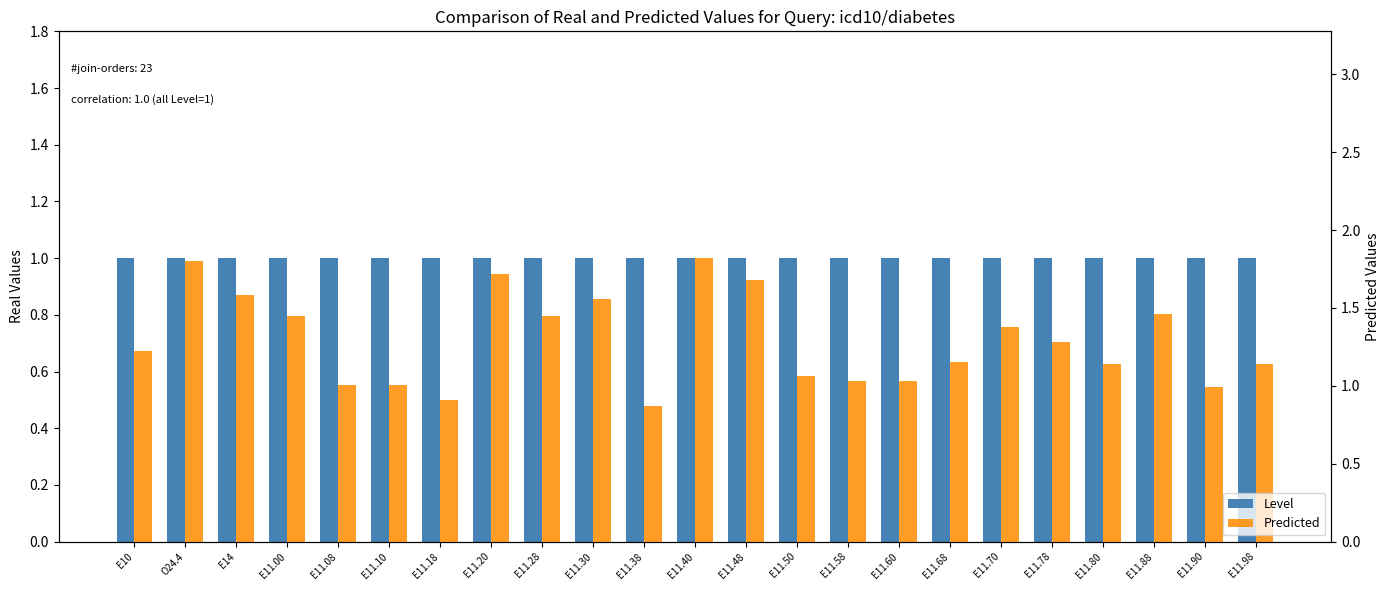

Is the value of Predicted at O24.4 greater than the value of Level at E11.08?

Yes